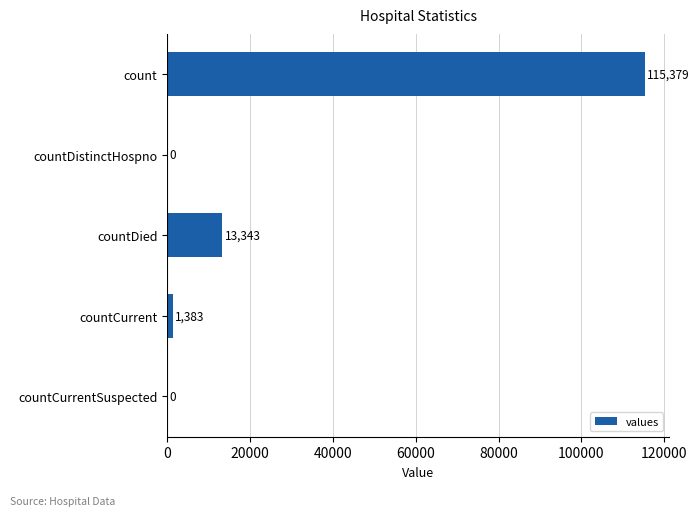

How many data points does each series have?

5